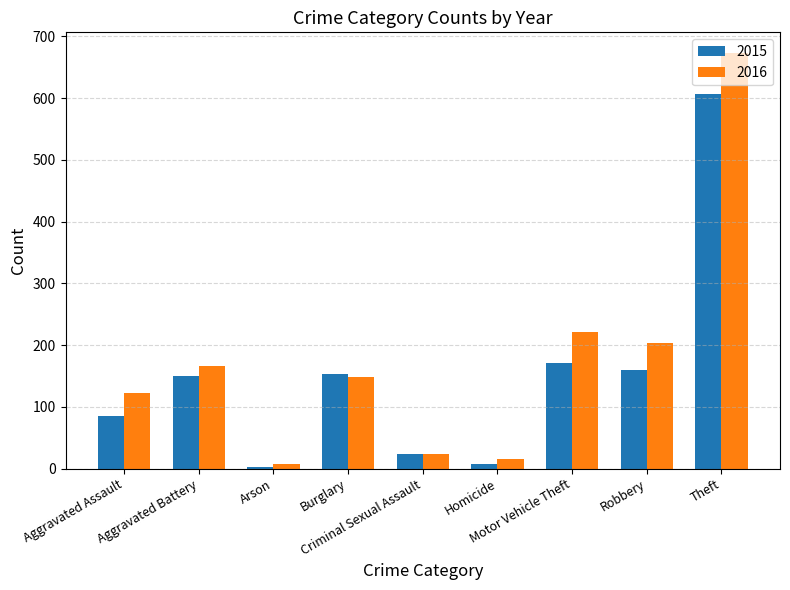

What value does the 2016 series have at Aggravated Battery, to the nearest 50?

150